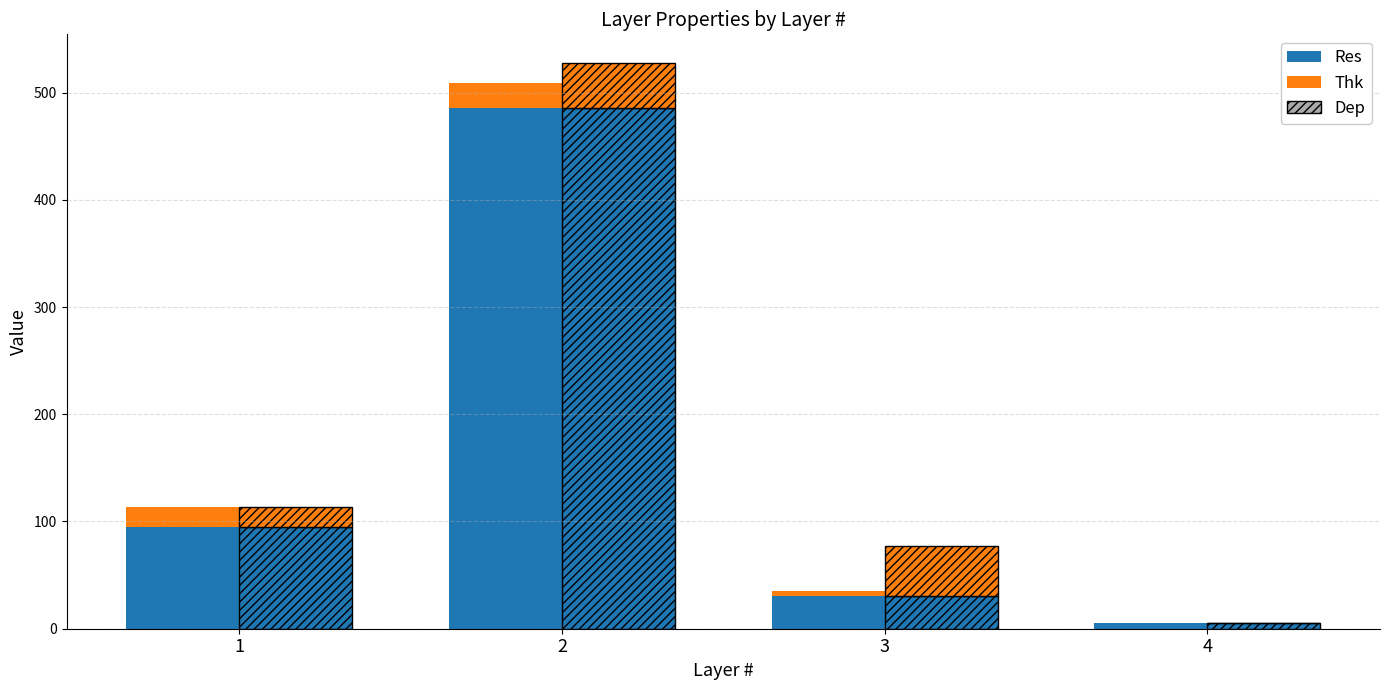

Reading left to right, list all the values displayed in this chart.

Res: 94.4	486.0	30.8	5.1
Thk: 18.8	23.1	4.6	0.0